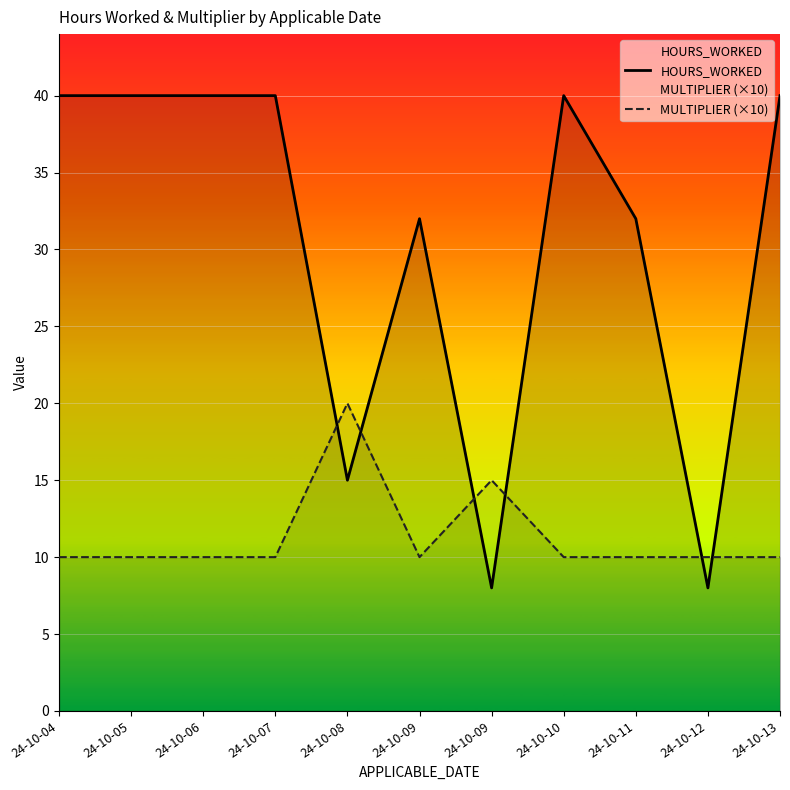

What is the sum of all HOURS_WORKED values?

335